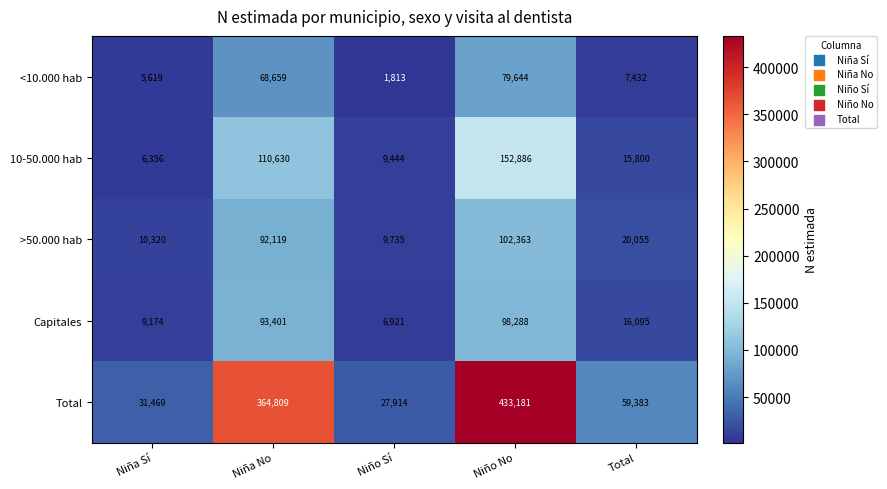

What is the total value across all series at Niña No?

729618